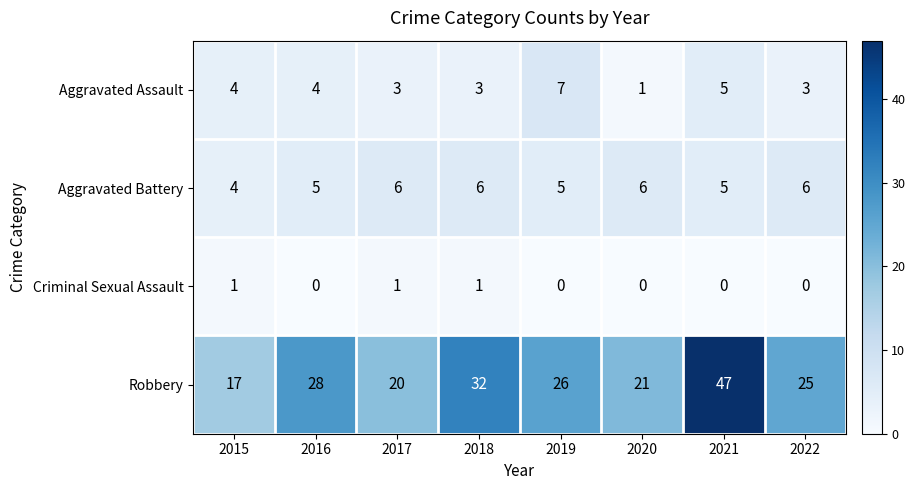

Is it true that Aggravated Assault equals 3 at 2022?

True